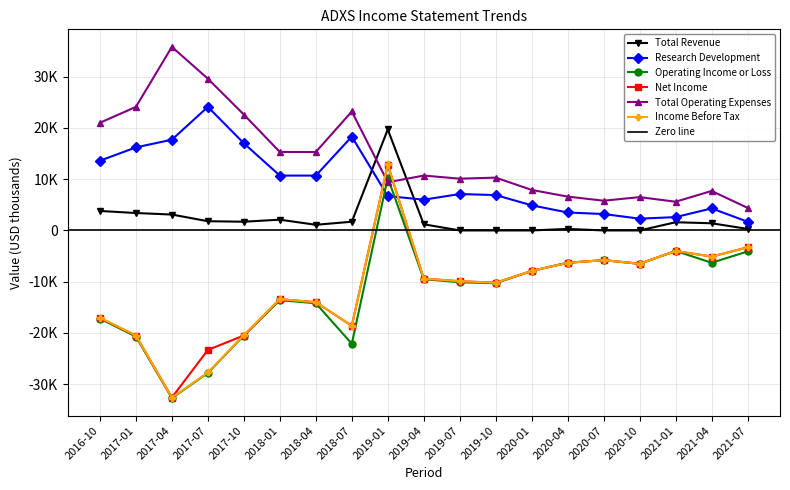

At which category does Operating Income or Loss reach its first local valley?

2017-04